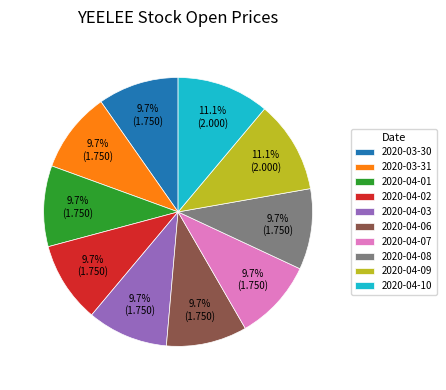

Between 2020-04-09 and 2020-04-03, which is larger?

2020-04-09